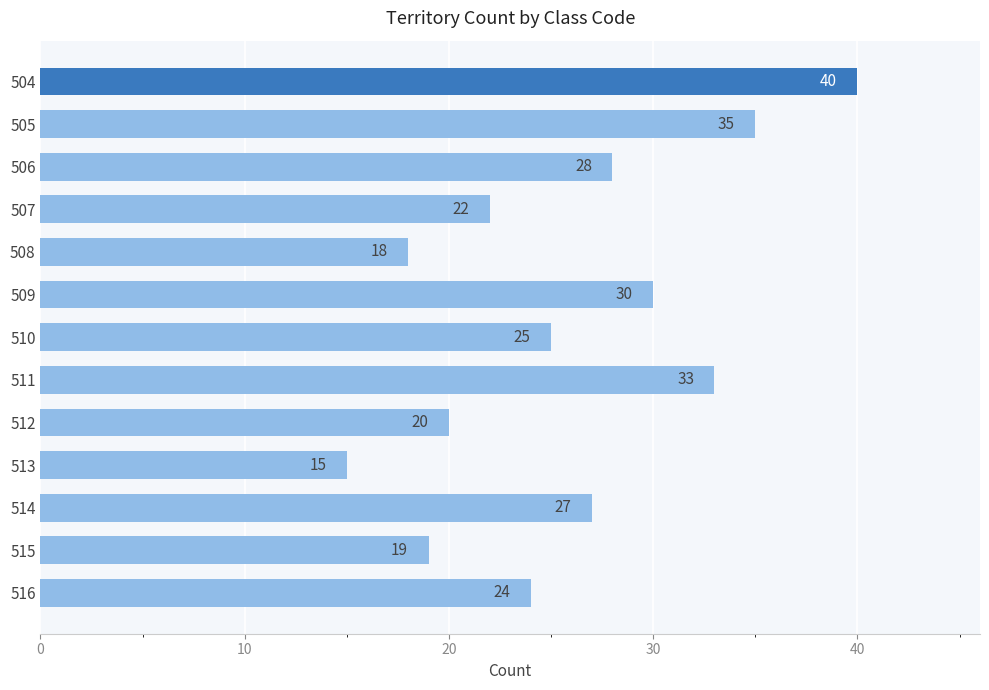

How many bars are there in total?

13